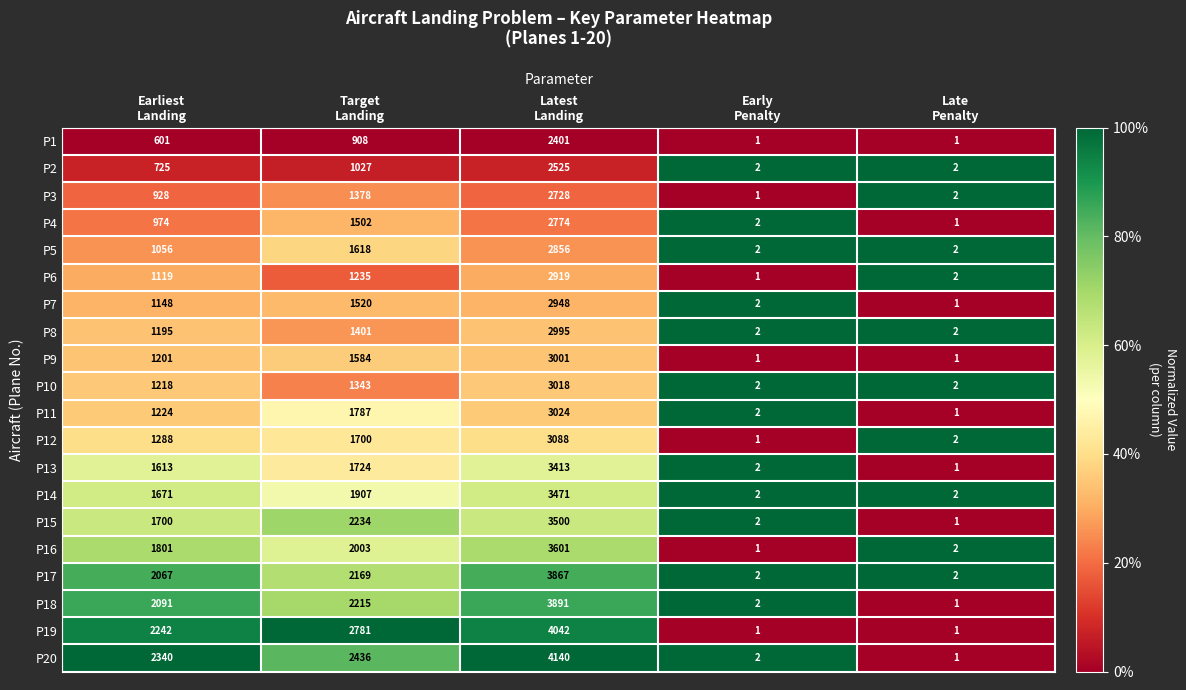

Rank the series at Latest
Landing from lowest to highest value.

P1, P2, P3, P4, P5, P6, P7, P8, P9, P10, P11, P12, P13, P14, P15, P16, P17, P18, P19, P20